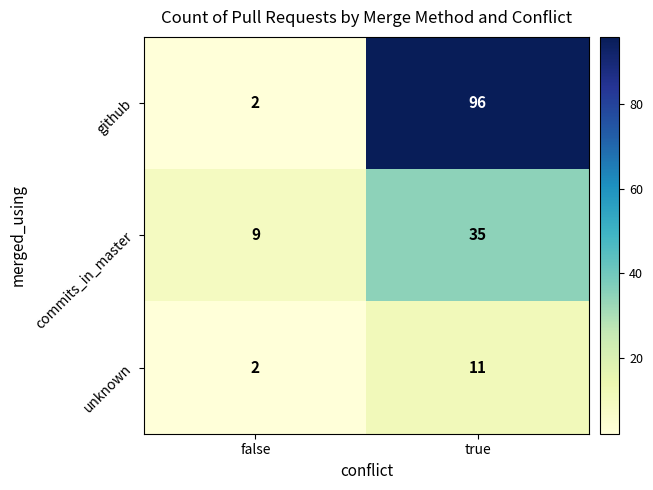

What is the sum of the github values at true and false?

98